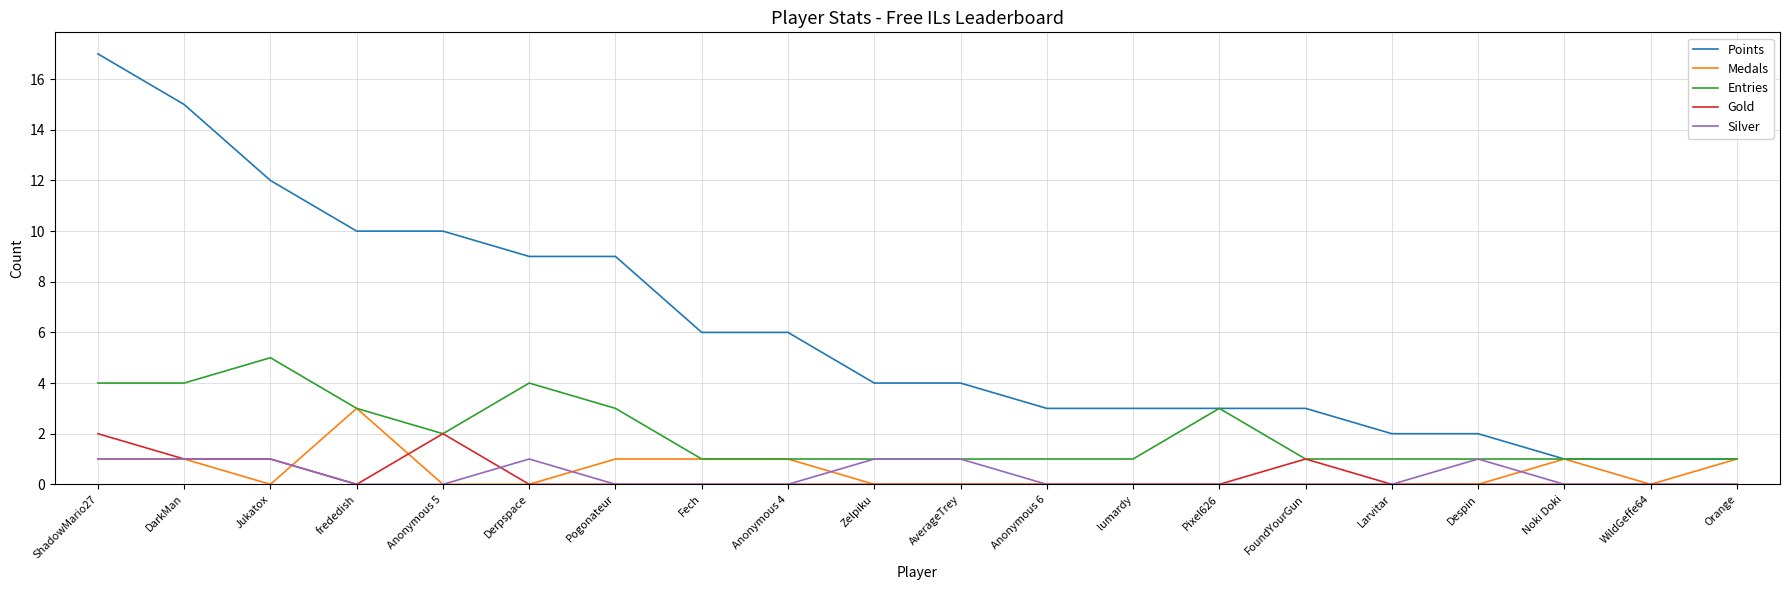

Rank the series by their maximum value, from lowest to highest.

Silver, Gold, Medals, Entries, Points